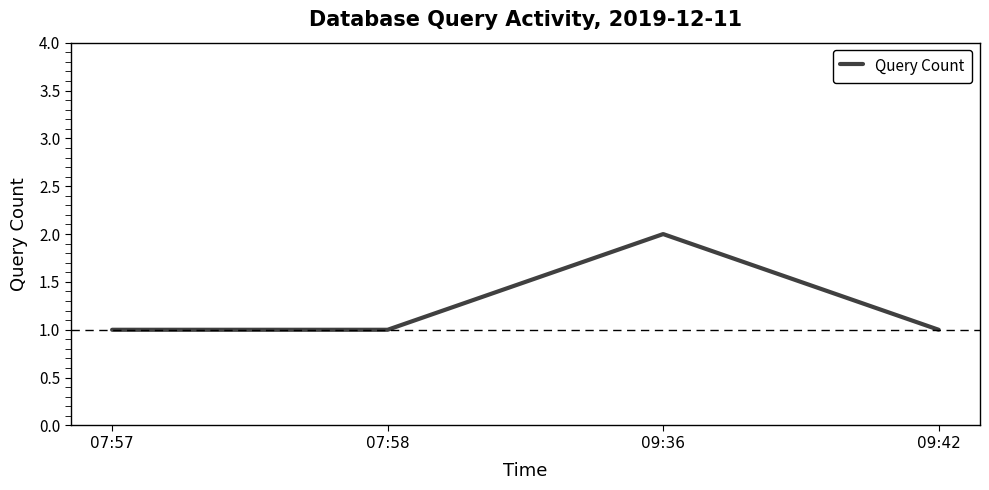

What is the approximate value at 07:57?

1